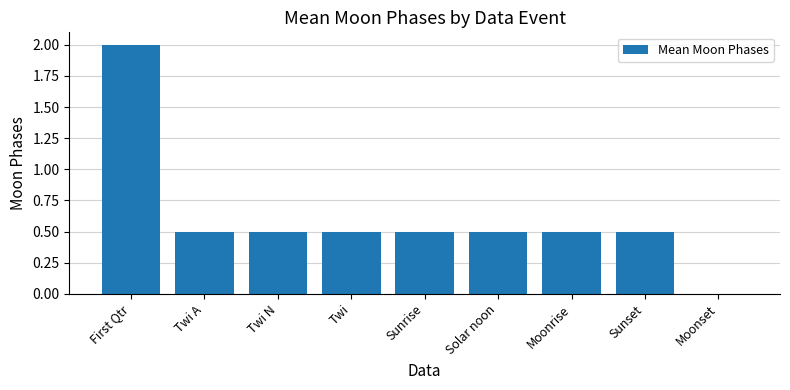

What is the change in value from First Qtr to Sunset?

-1.5